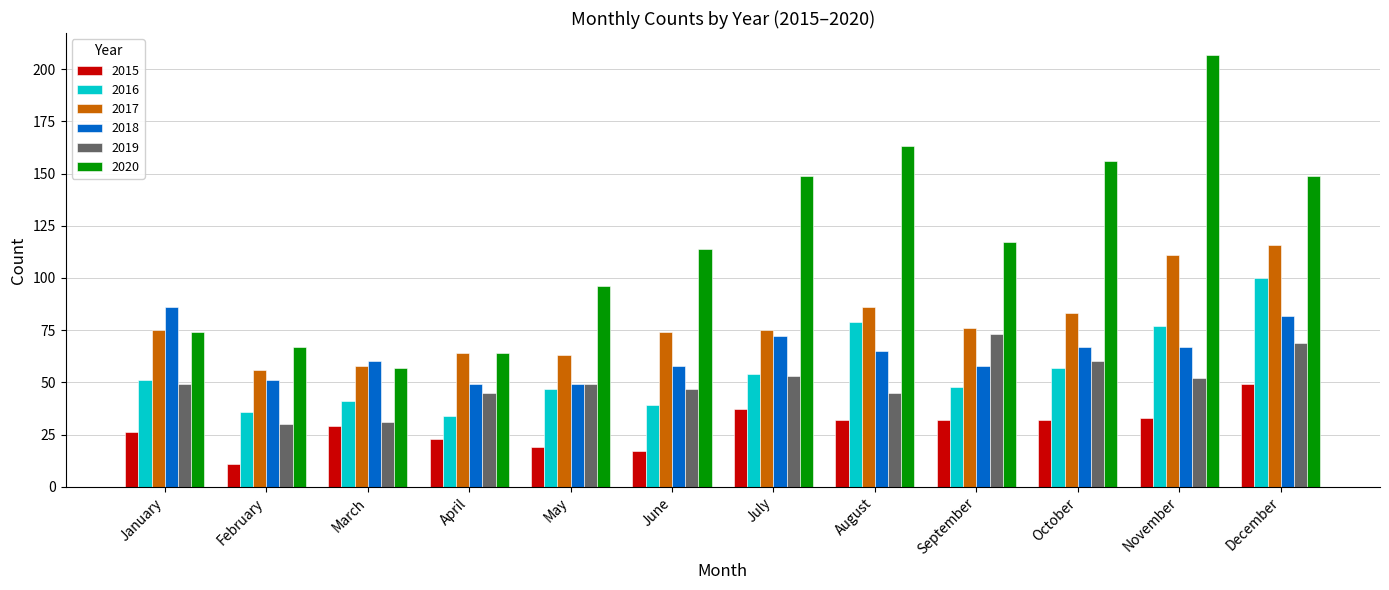

Which label corresponds to the smallest value in the chart?

February